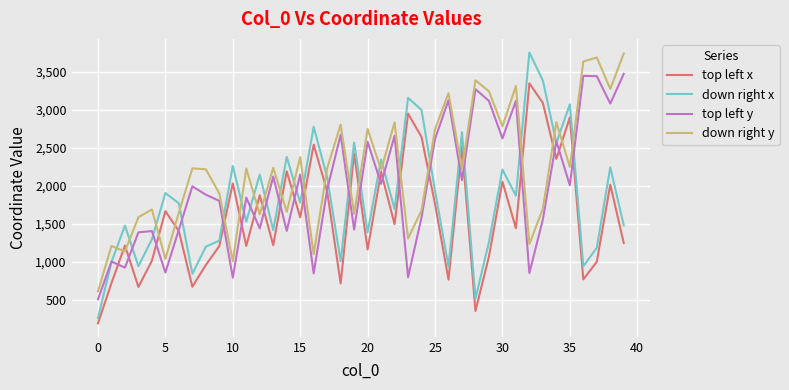

Which series has the widest spread of values?

down right x